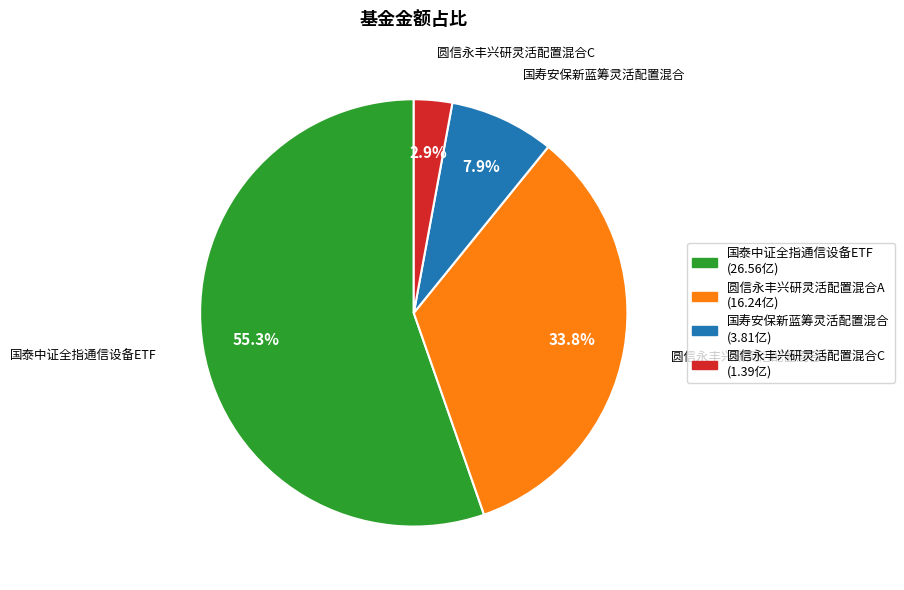

Do 国泰中证全指通信设备ETF and 圆信永丰兴研灵活配置混合C together represent more than half of the pie?

Yes